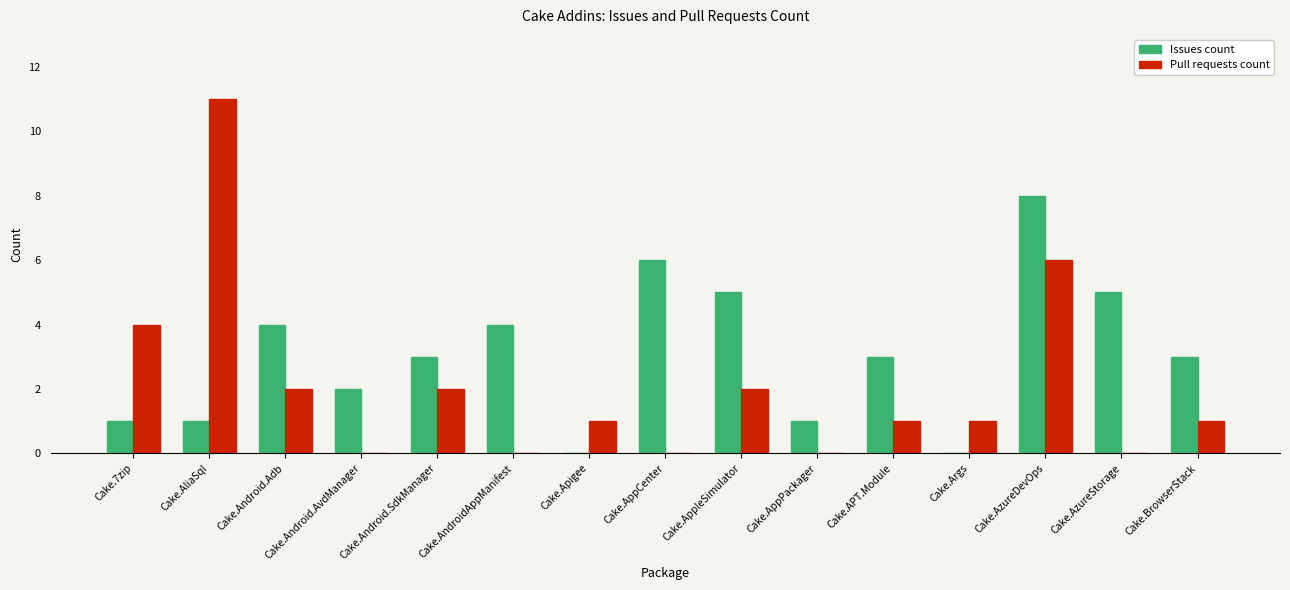

How many data points does each series have?

15